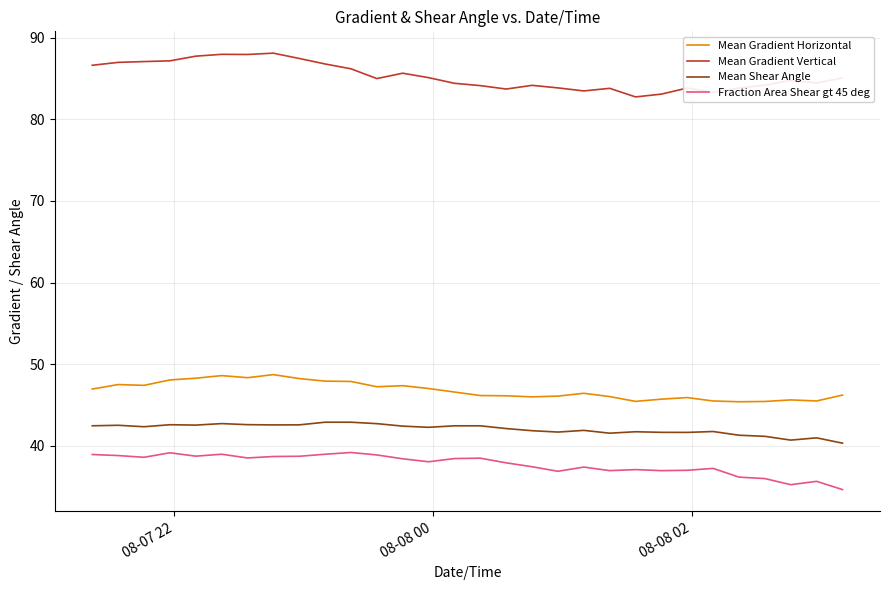

Which series has the largest total across all categories?

Mean Gradient Vertical